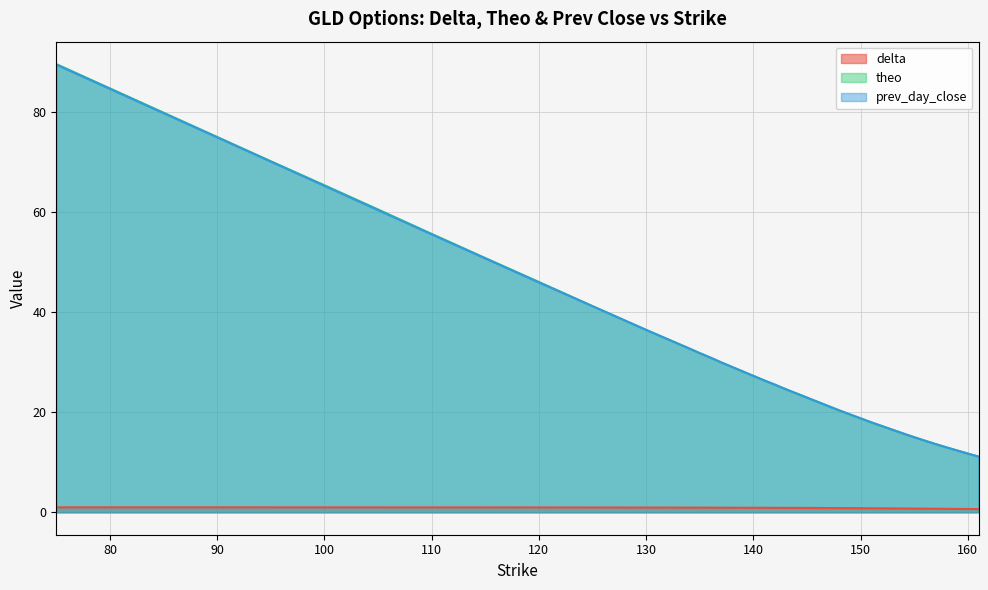

What is the value of the prev_day_close point at the 4th from the left?

75.0